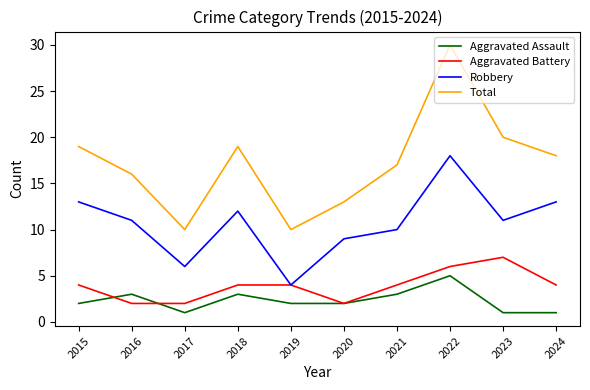

True or false: Total and Aggravated Assault intersect in this chart.

False